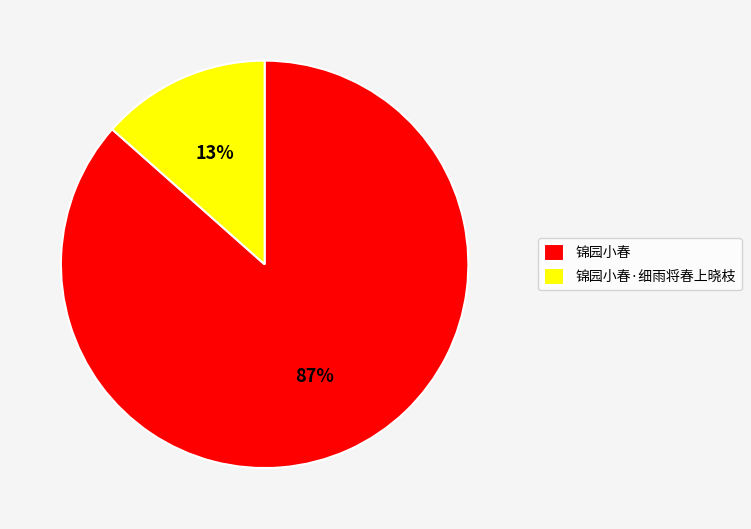

Which has a higher value, 锦园小春 or 锦园小春·细雨将春上晓枝?

锦园小春